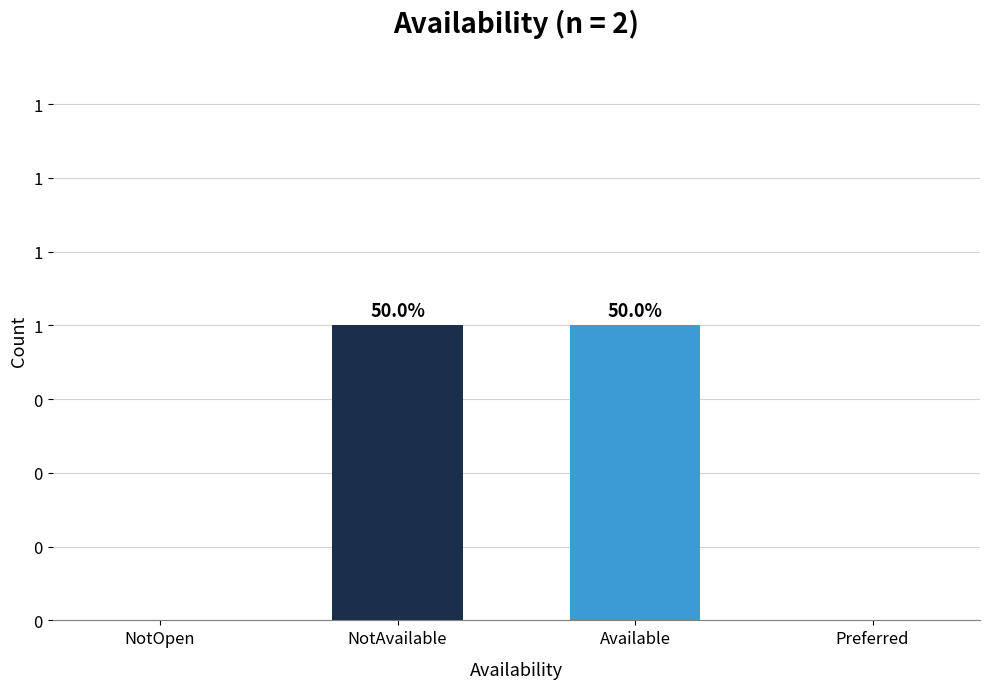

Are the bars horizontal?

No